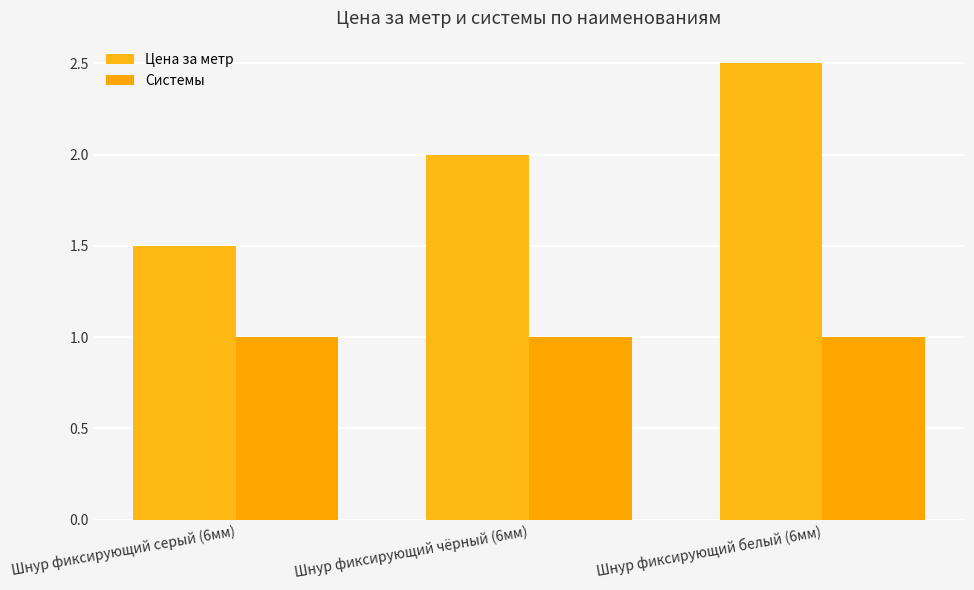

What is the sum of all Системы values?

3.0